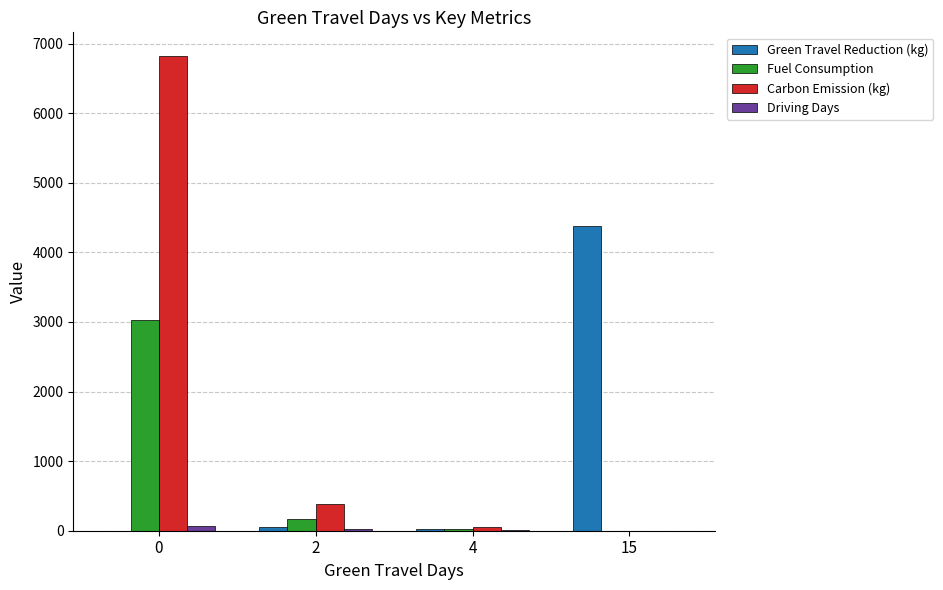

Is it true that Fuel Consumption equals 1658.9 at 0?

False